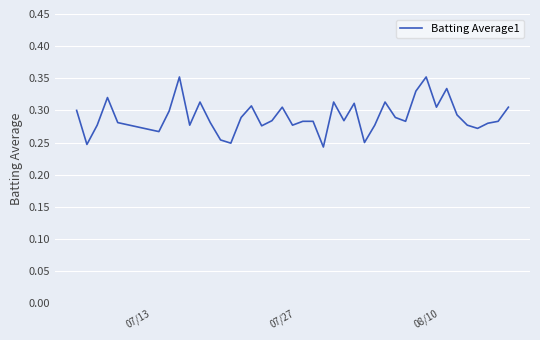

How many interior local peaks (higher than both neighbors) does the data have?

10